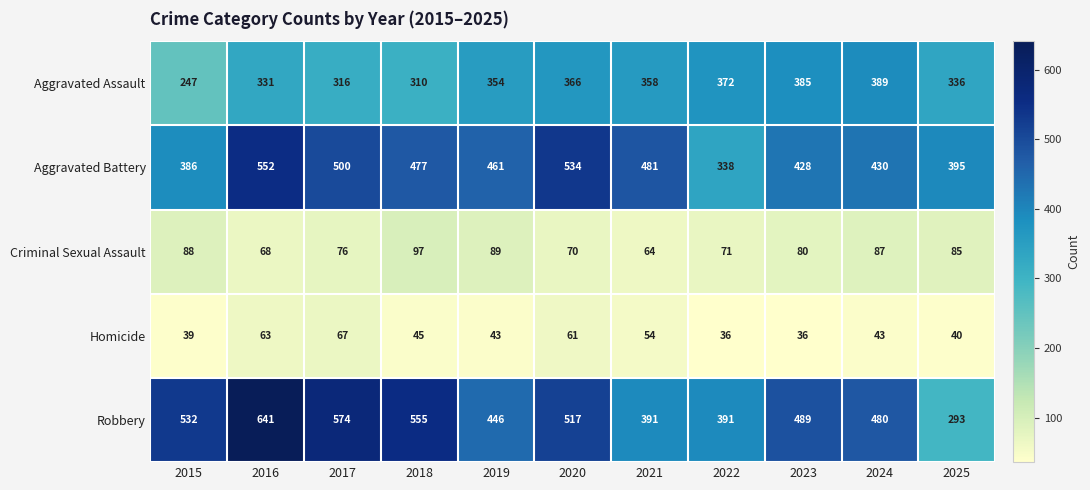

The value of Homicide at 2015 is 39. True or false?

True